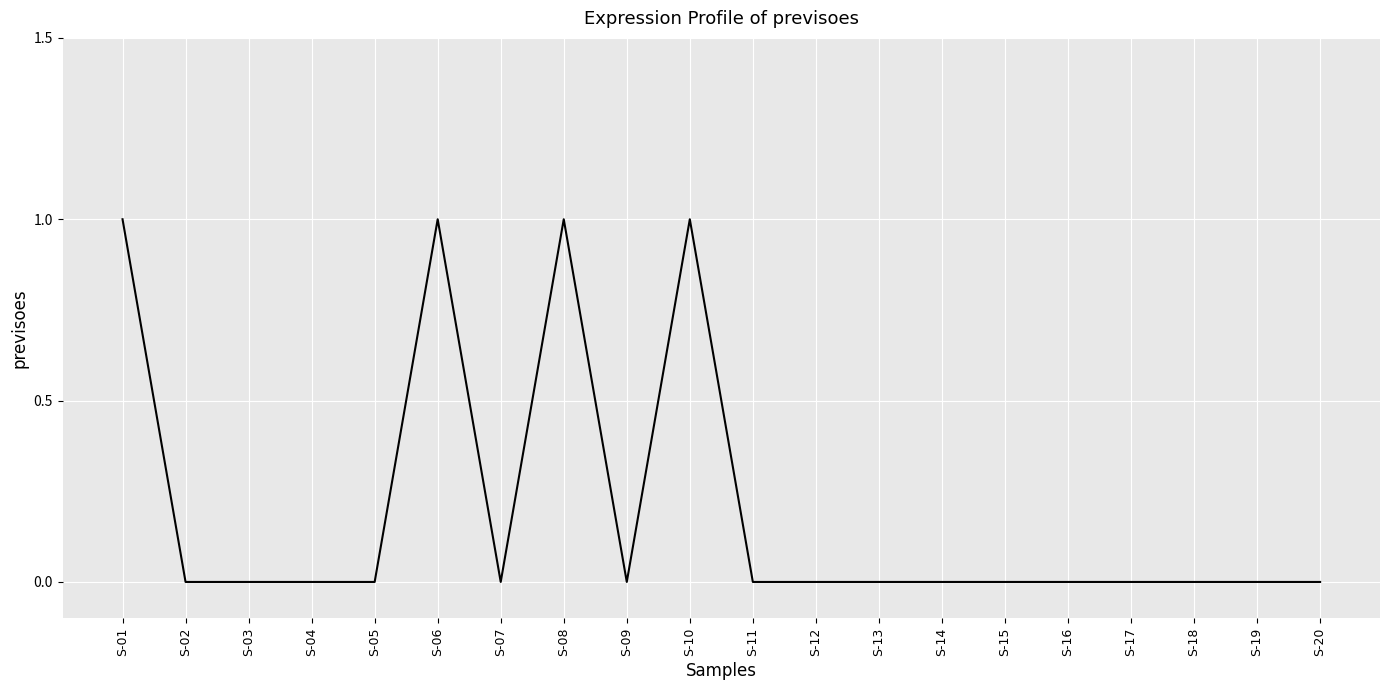

What is the change in value from S-04 to S-08?

+1